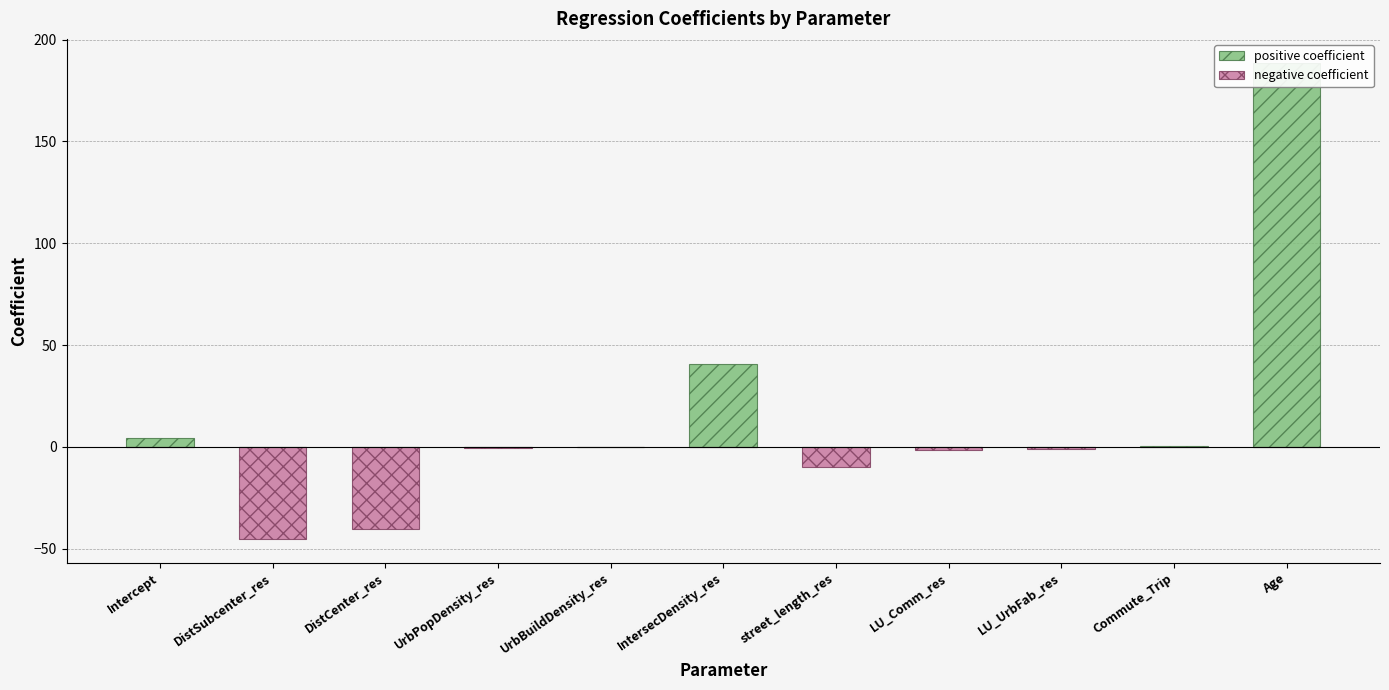

At which label is positive coefficient closest to 94?

IntersecDensity_res